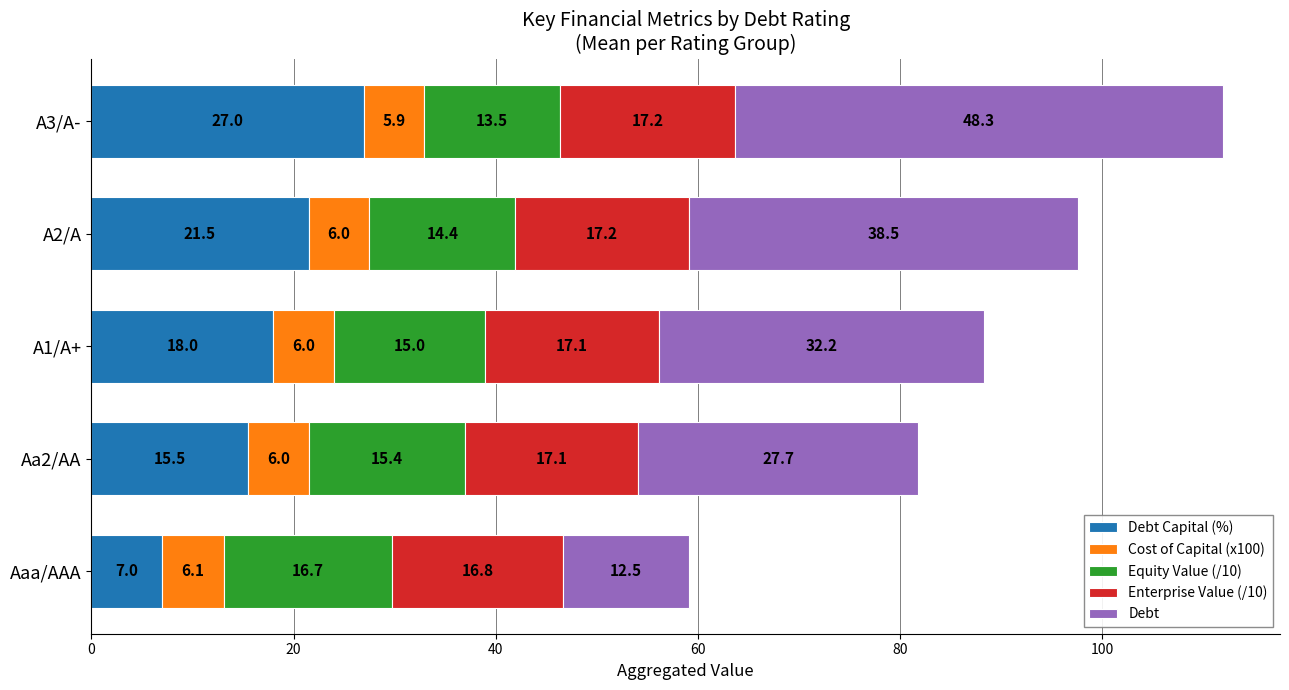

At which category is the sum across all series the highest?

A3/A-